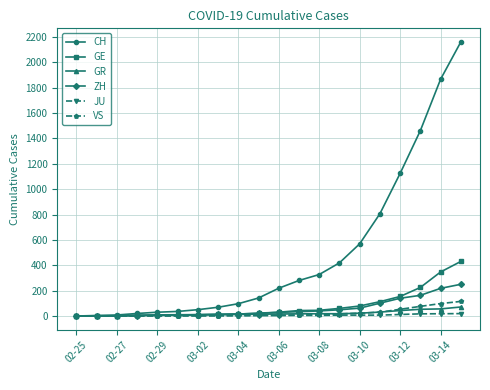

What are all the series names shown in the legend?

CH, GE, GR, ZH, JU, VS